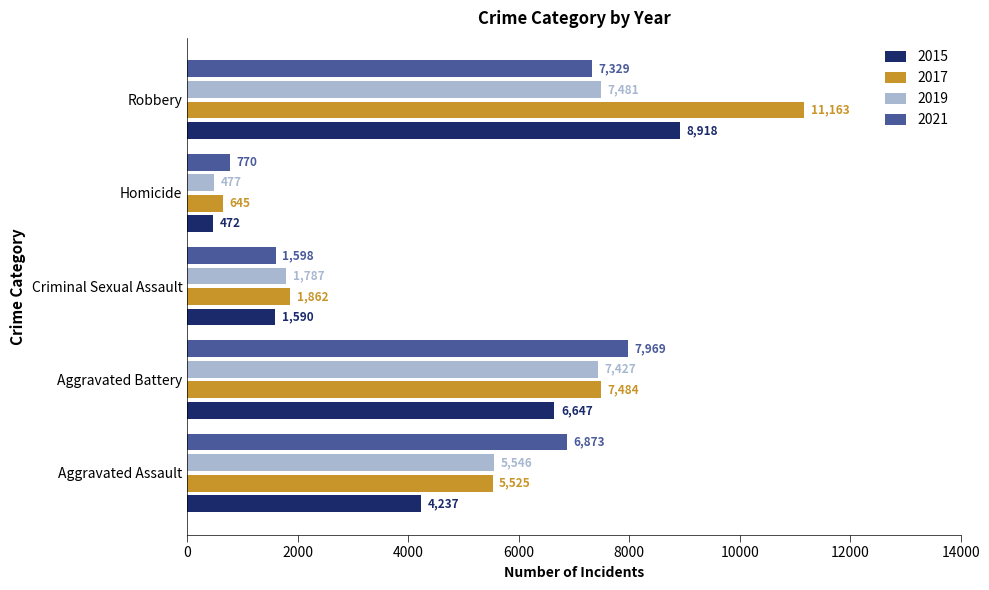

Which category has the highest value in the 2015 series?

Robbery